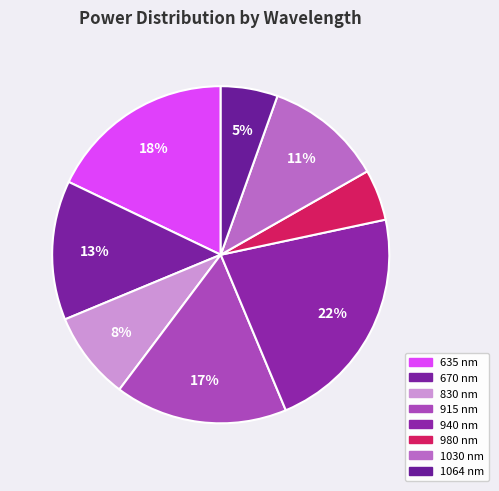

To the nearest percent, what is the difference between the largest and smallest slice percentages?

17%